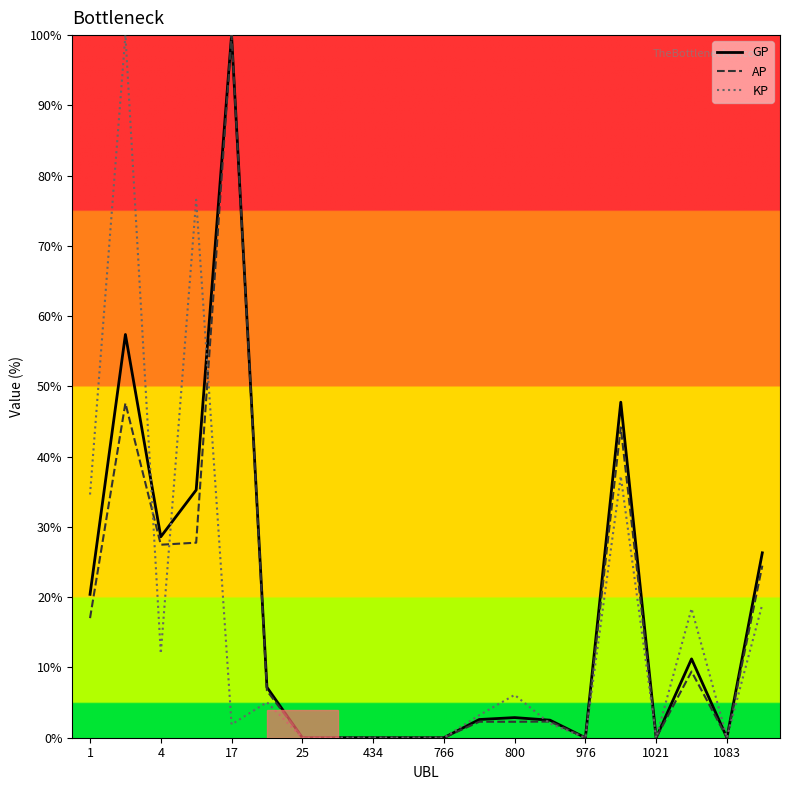

What is the greatest value displayed?

100.0